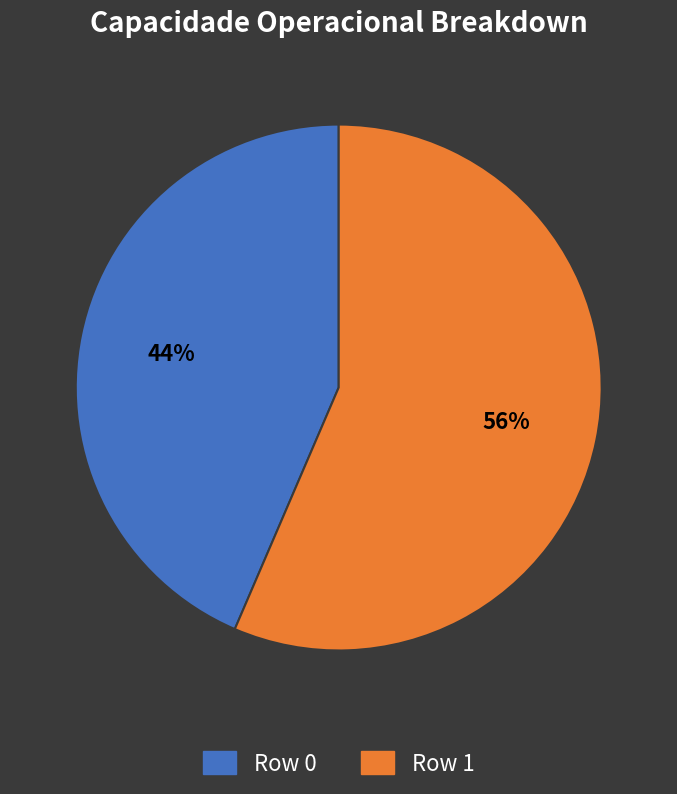

Which slice represents more than half of the pie?

Row 1